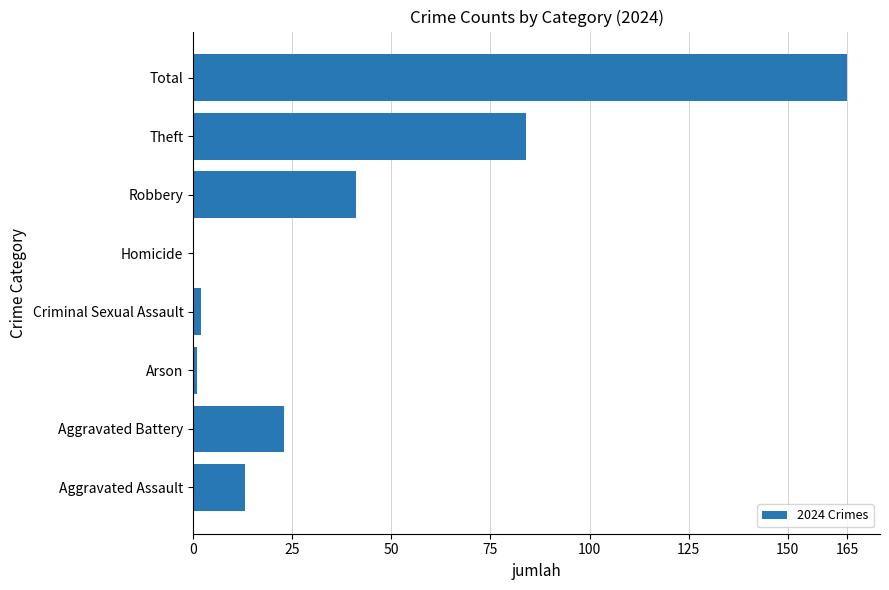

What is the change in value from Homicide to Robbery?

+41